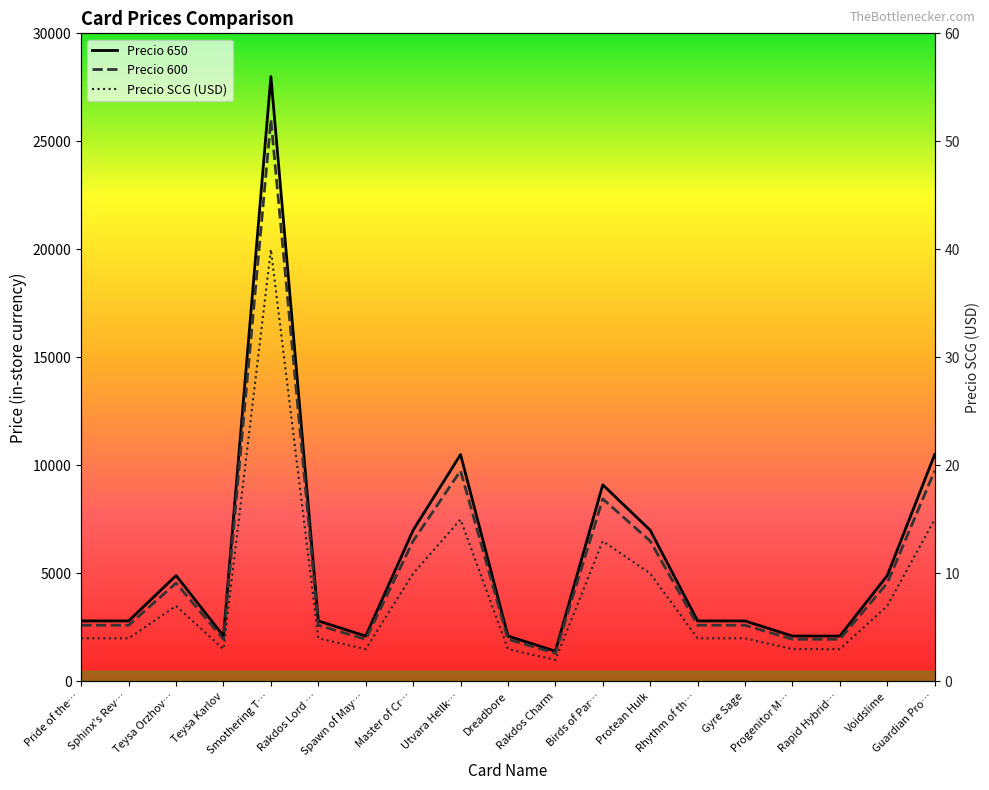

Does the chart display data point markers on the line(s)?

No